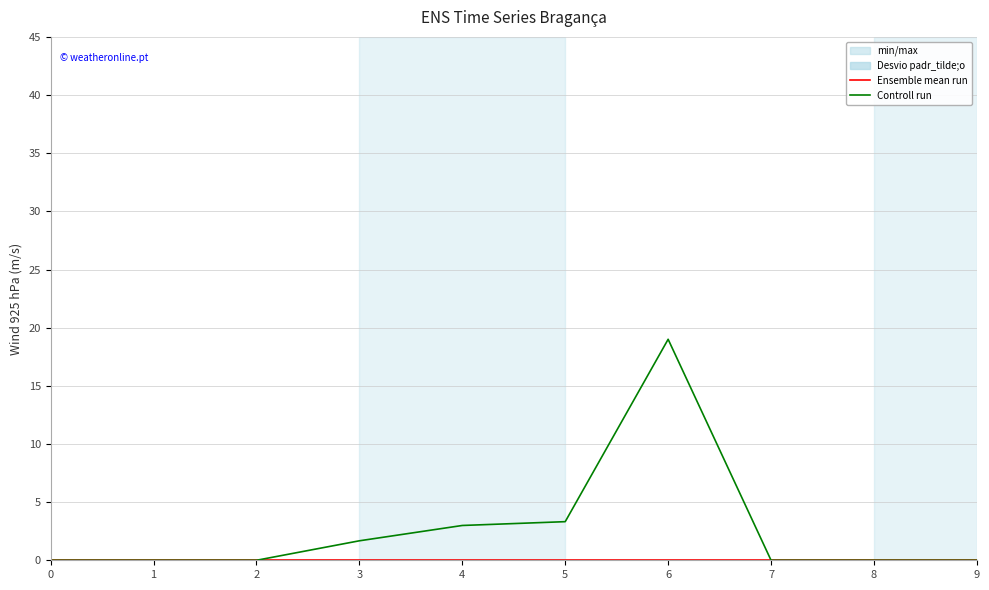

True or false: Ensemble mean run has a value of 0.0 at 5.

True